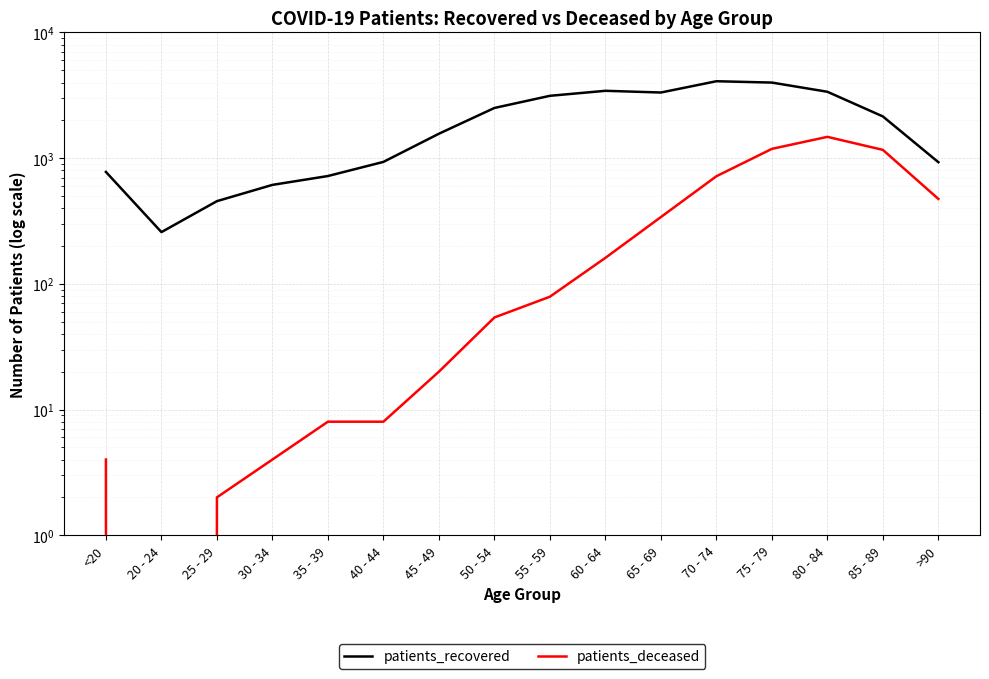

Where does the patients_recovered series first go above 2148?

50 - 54